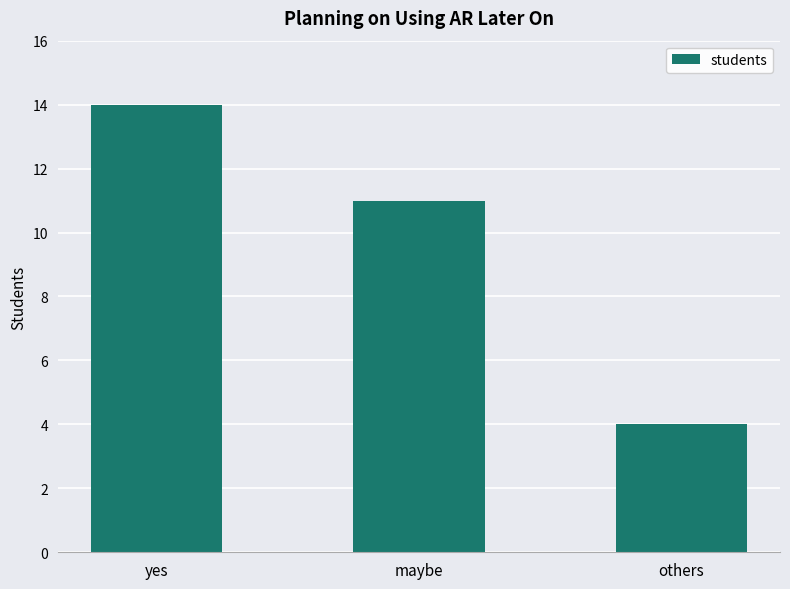

What is the average value?

10